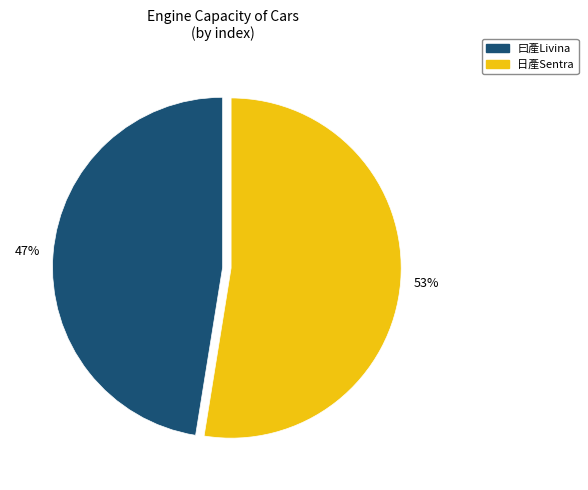

To the nearest percent, what is the average slice percentage?

50%